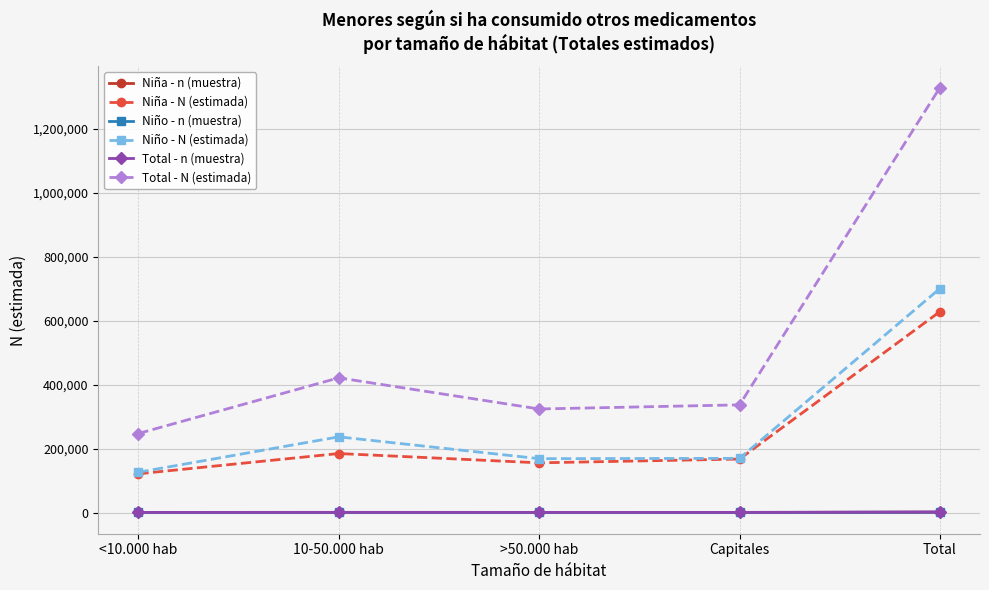

True or false: Total - n (muestra) and Total - N (estimada) cross at least once.

False